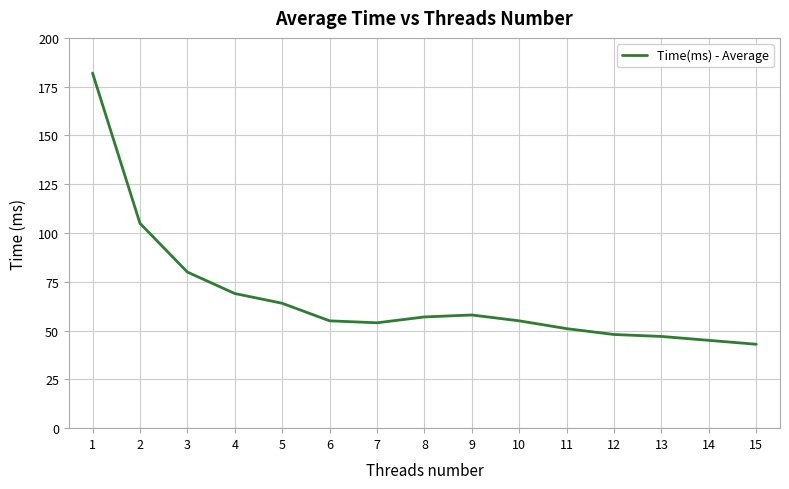

Which has a higher value, 4 or 13?

4